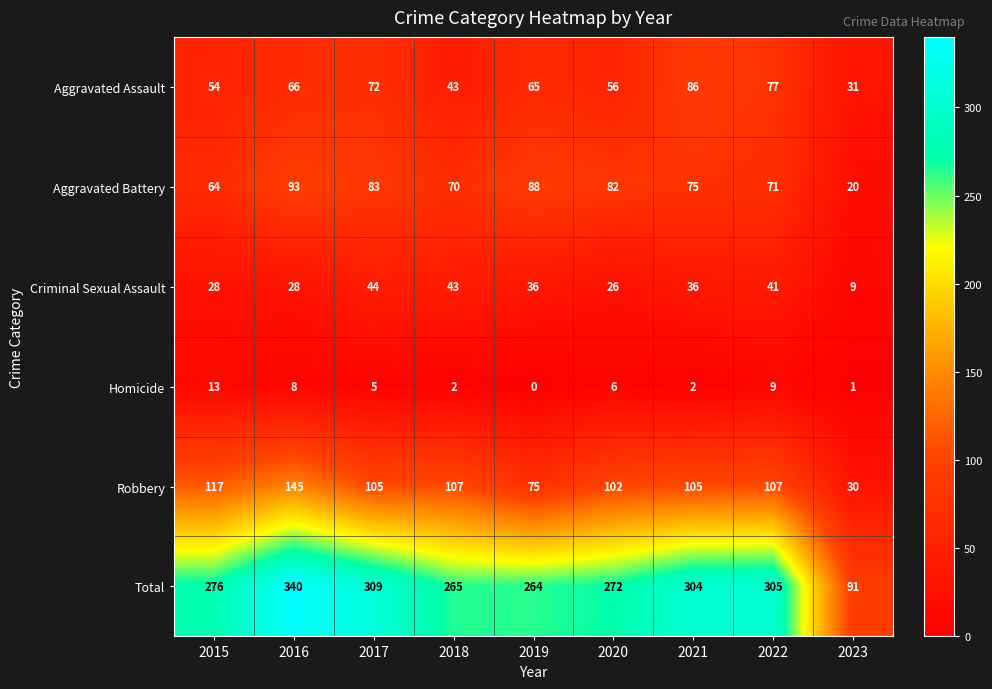

At which label is Total closest to 215?

2019